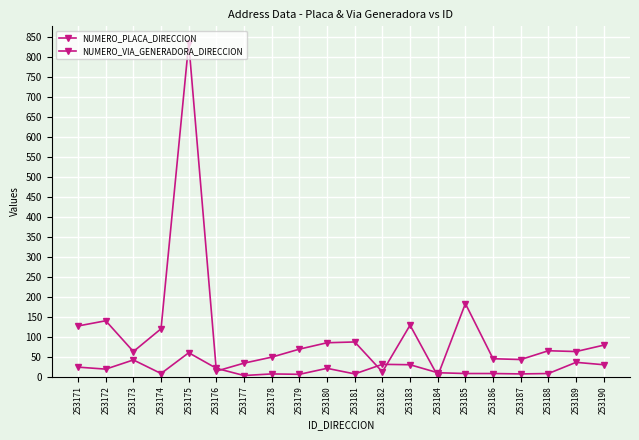

Count the number of data series in this chart.

2